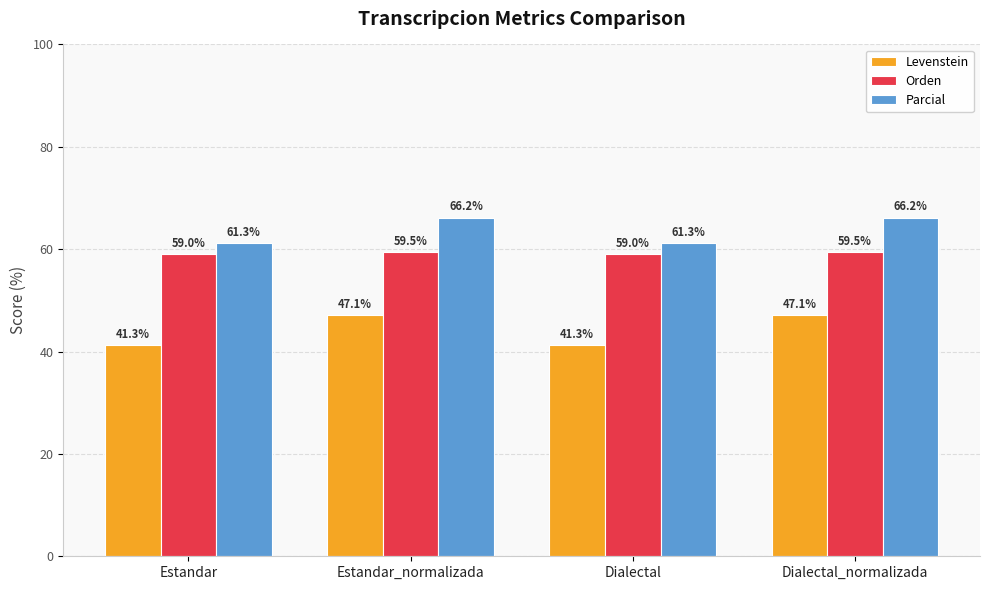

How many categories are shown in the chart?

4